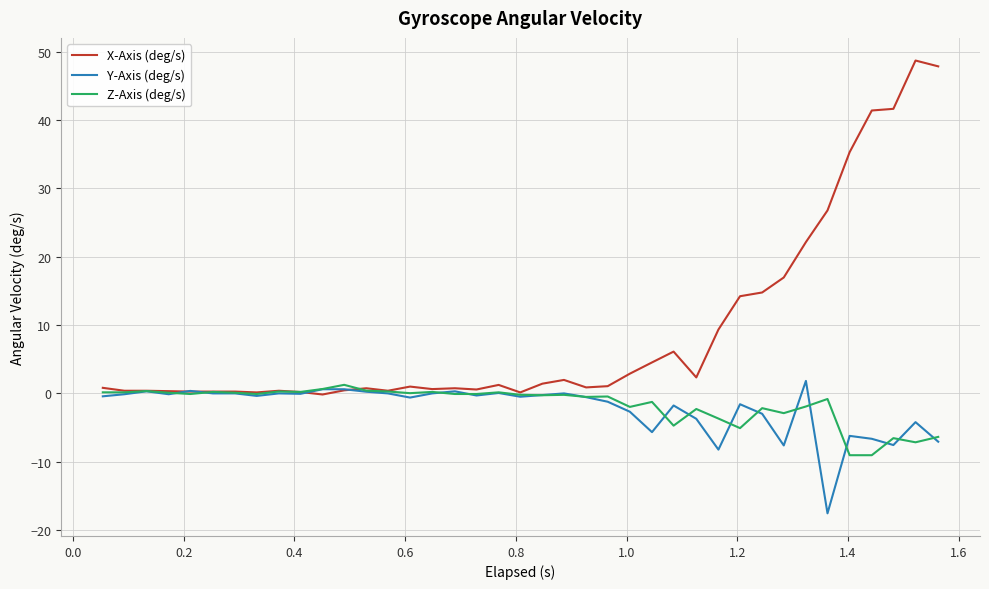

What is the minimum value for Z-Axis (deg/s)?

-9.1